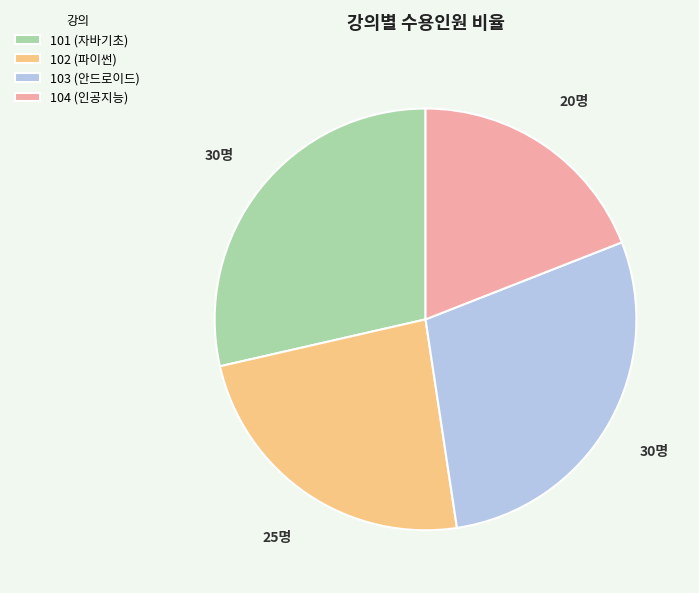

Which category has the smallest portion of the pie?

104 (인공지능)